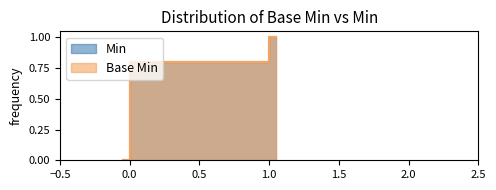

What are all the series names shown in the legend?

Min, Base Min